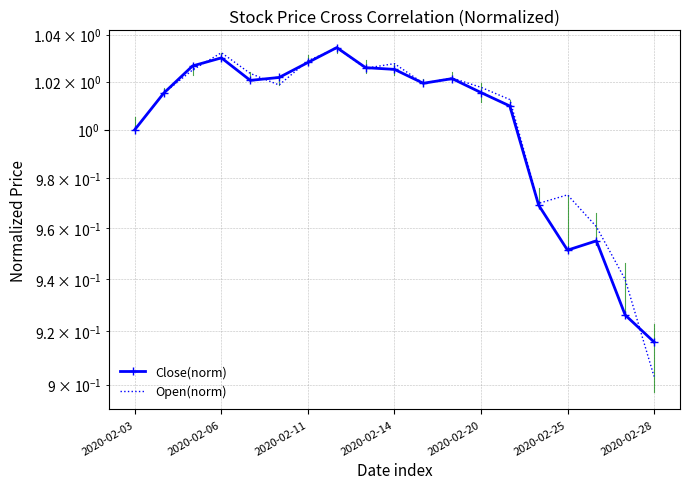

Reading left to right, list all the values displayed in this chart.

Close(norm): 1.0	1.0	1.0	1.0	1.0	1.0	1.0	1.0	1.0	1.0	1.0	1.0	1.0	1.0	1.0	1.0	1.0	0.9	0.9
Open(norm): 1.0	1.0	1.0	1.0	1.0	1.0	1.0	1.0	1.0	1.0	1.0	1.0	1.0	1.0	1.0	1.0	1.0	0.9	0.9